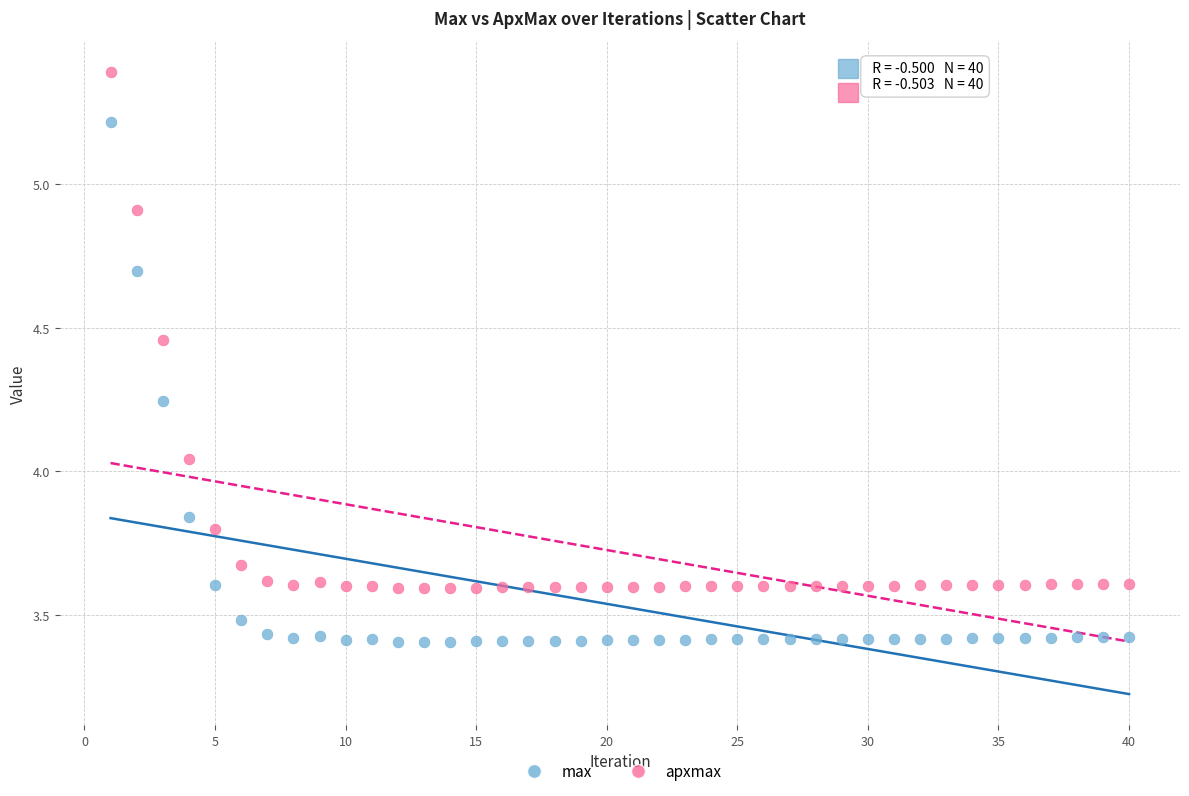

Across all data points, what is the range of Y values (max minus min)?

2.0